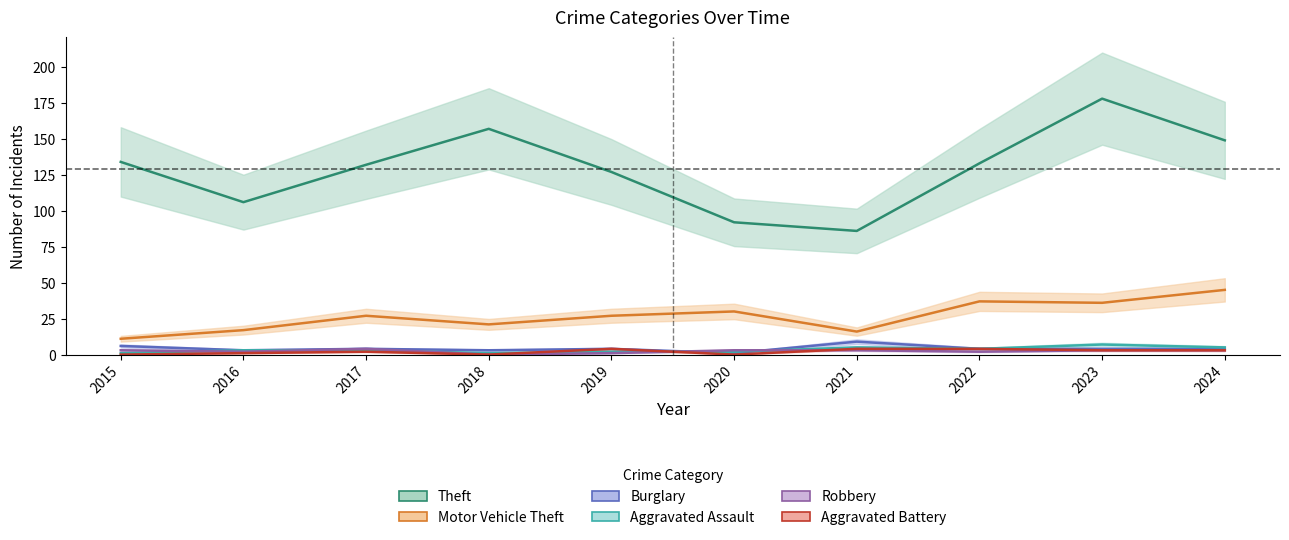

True or false: Theft has more than 2 points higher than both neighbors.

False